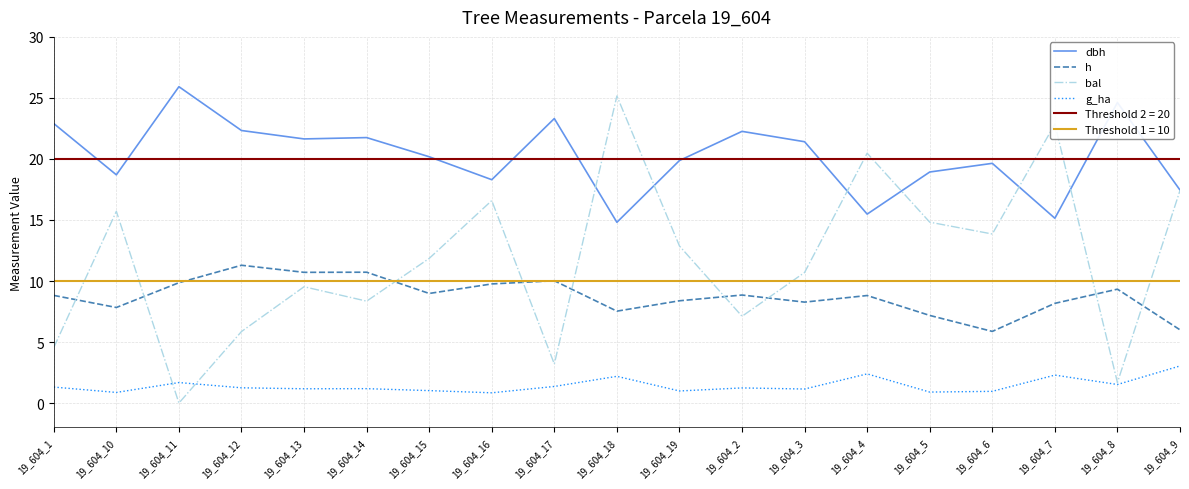

Rank the series by their average value, from highest to lowest.

dbh, bal, h, g_ha